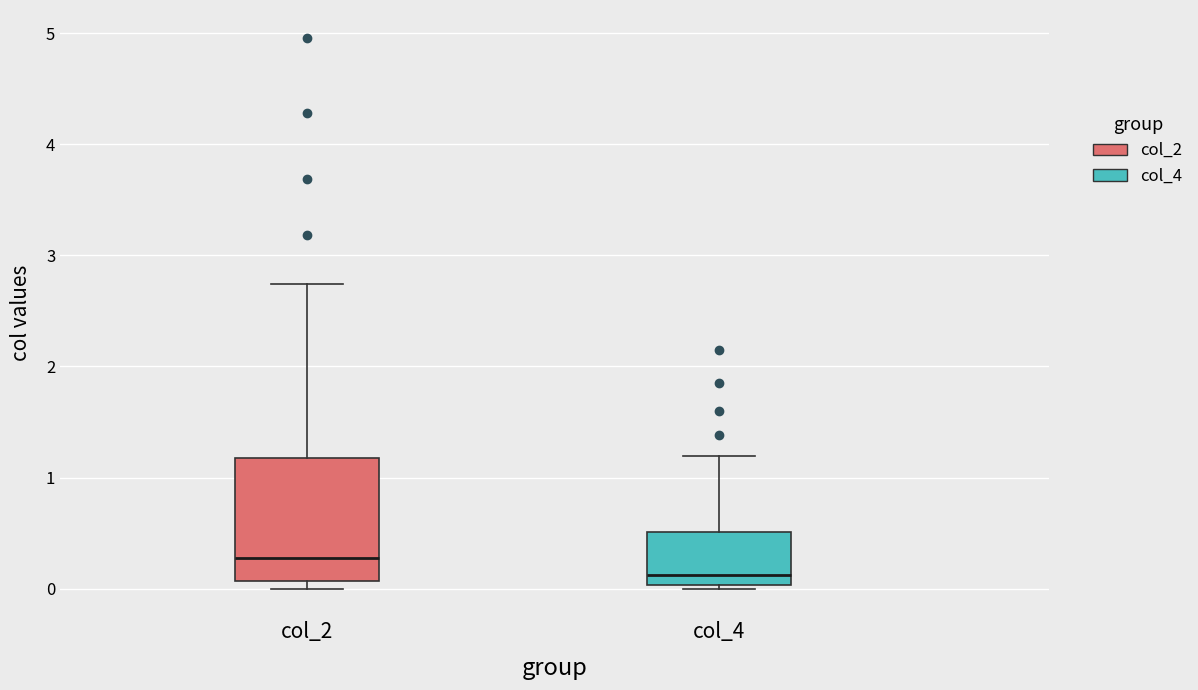

Reading left to right, transcribe this box plot: for each box, give where its median line is, the range the box spans, and where its two whiskers end, as read against the y-axis. The values are not printed on the chart, so give them approximately, as read against the axis.

col_2: median 0.3, box 0.1 to 1.2, whiskers 0.0 to 2.7
col_4: median 0.1, box 0.0 to 0.5, whiskers 0.0 to 1.2